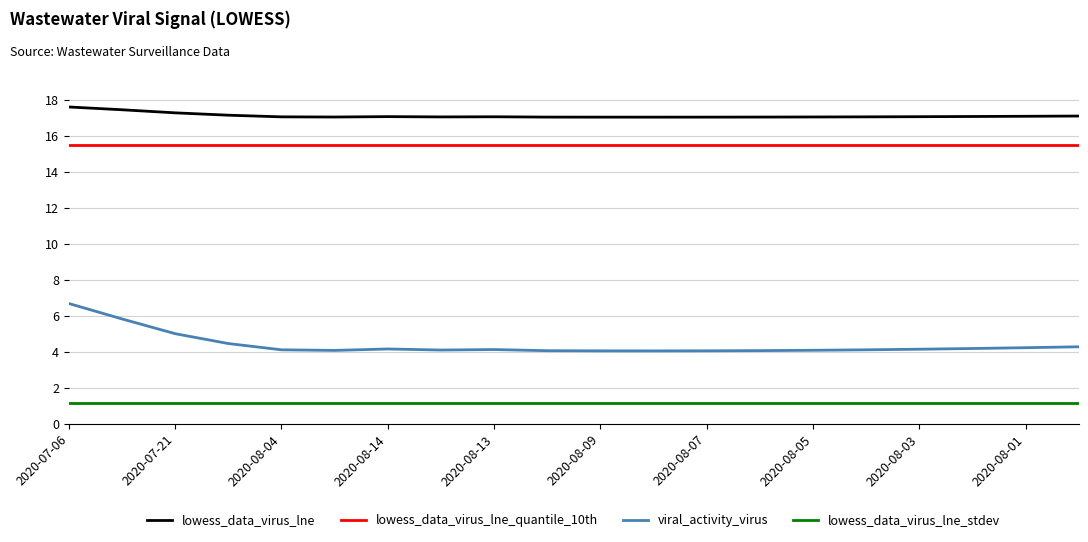

True or false: lowess_data_virus_lne_stdev and lowess_data_virus_lne_quantile_10th intersect in this chart.

False